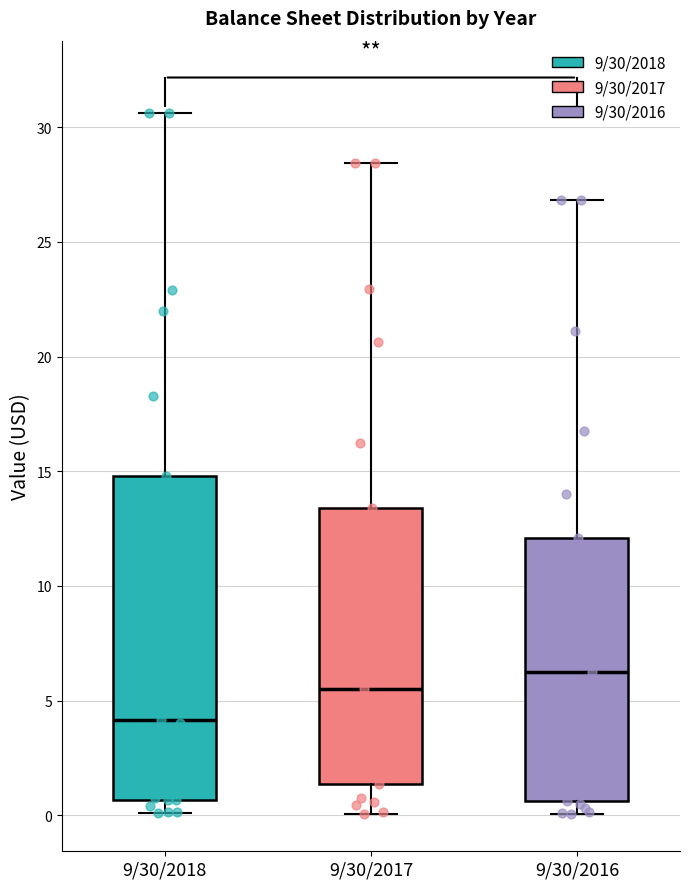

Reading left to right, transcribe this box plot: for each box, give where its median line is, the range the box spans, and where its two whiskers end, as read against the y-axis. The values are not printed on the chart, so give them approximately, as read against the axis.

9/30/2018: median 4.0, box 0.5 to 15.0, whiskers 0.0 to 30.5
9/30/2017: median 5.5, box 1.5 to 13.5, whiskers 0.0 to 28.5
9/30/2016: median 6.5, box 0.5 to 12.0, whiskers 0.0 to 27.0